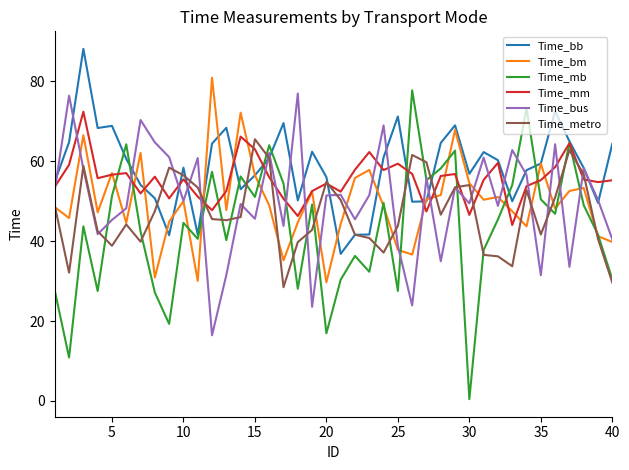

Which series has the largest range (max minus min)?

Time_mb